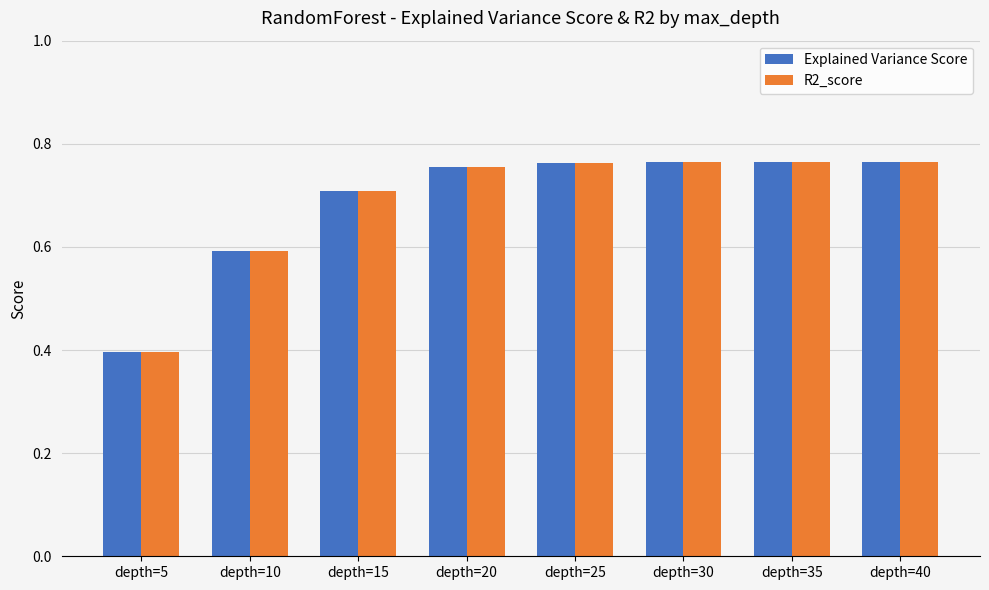

What are all the series names shown in the legend?

Explained Variance Score, R2_score